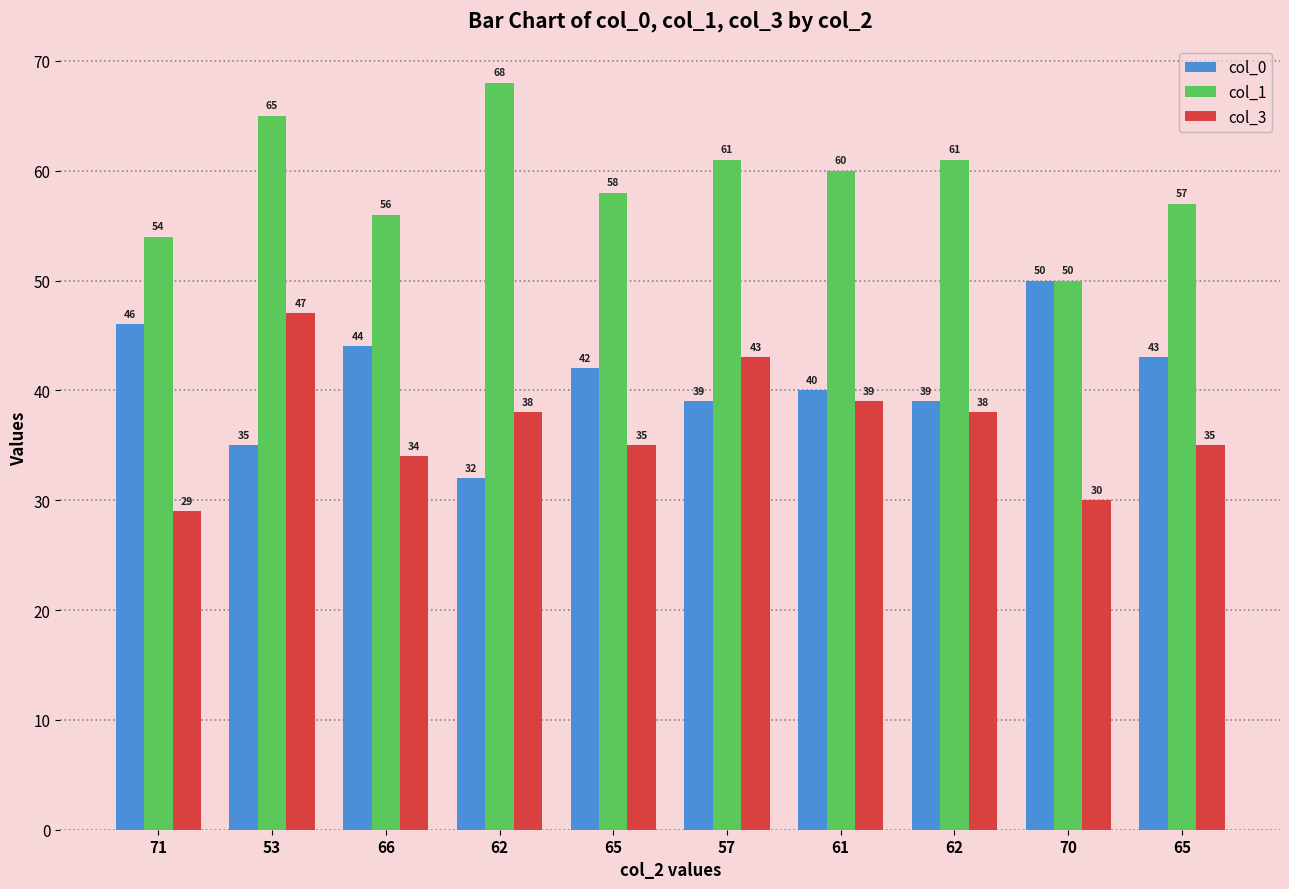

How many bars are there in total?

30